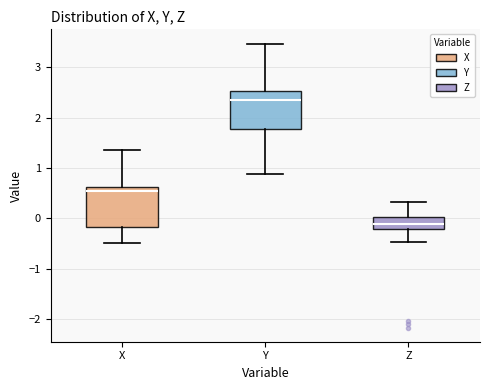

Where is the upper edge of the box for Z on the y-axis? The values are not printed on the chart, so give them approximately, as read against the axis.

0.0